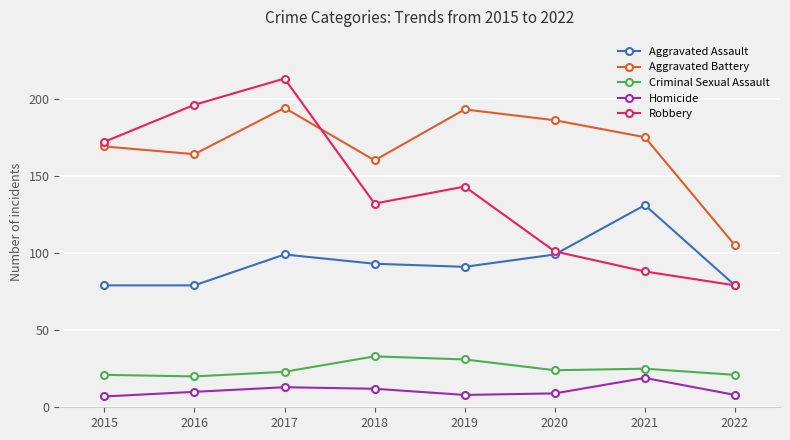

The Aggravated Assault series shows 130 at 2020. True or false?

False